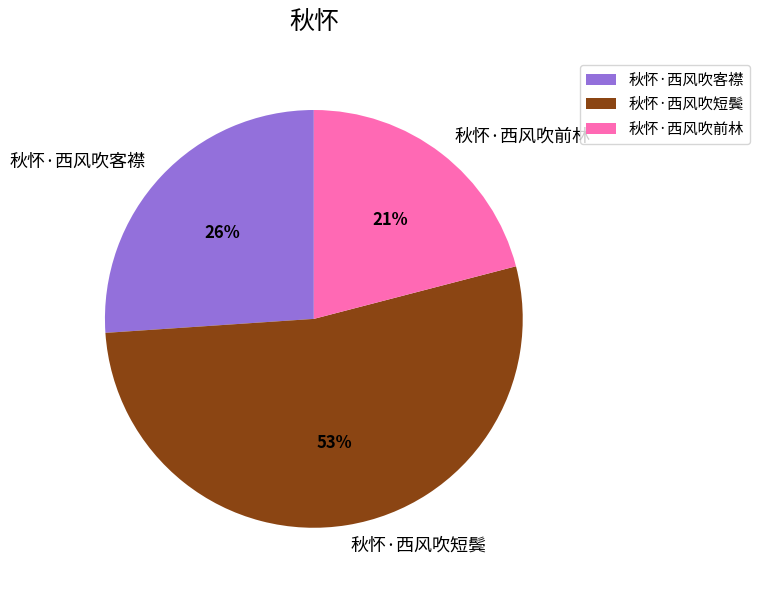

What percentage is the 秋怀·西风吹短鬓 slice, to the nearest percent?

53%